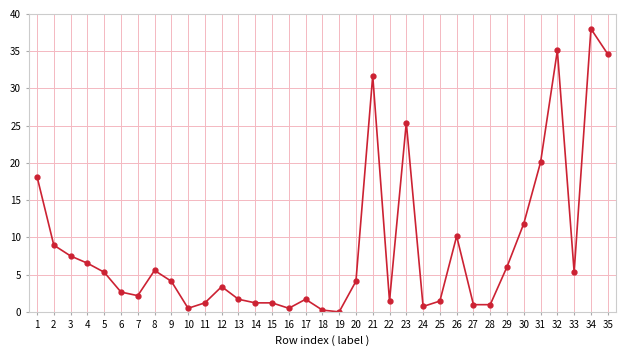

How many series are shown in this chart?

1